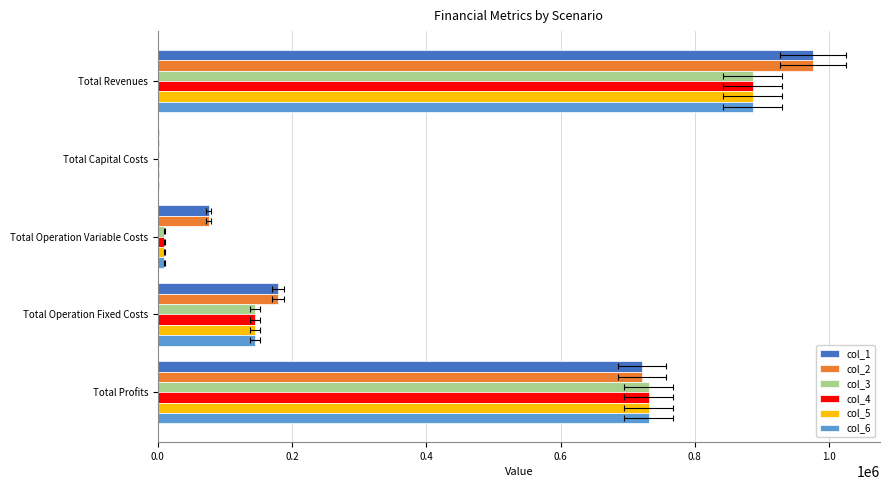

The col_4 series shows 145295.8 at 0.6. True or false?

True